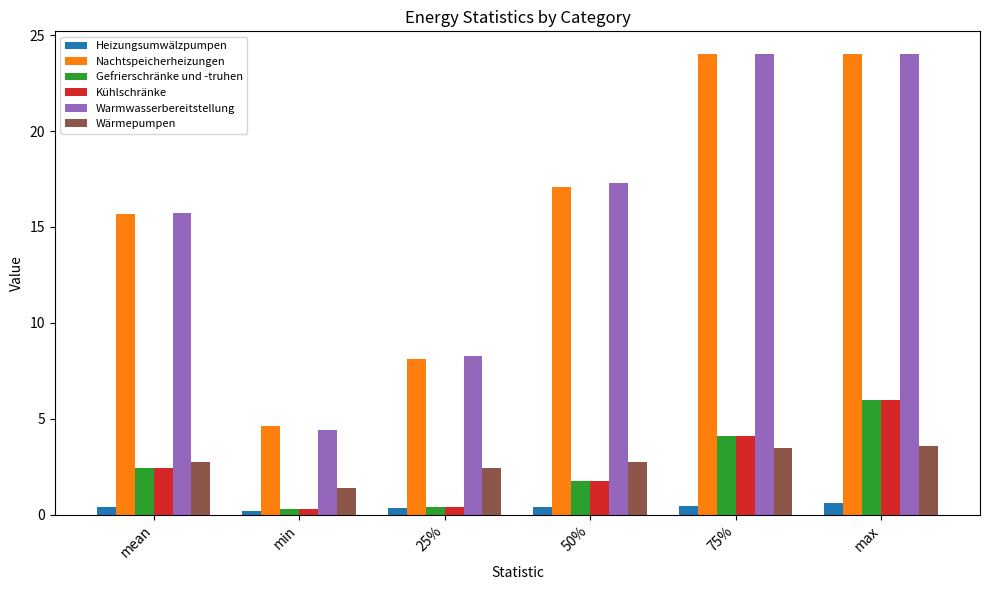

What is the total value across all series at max?

64.2